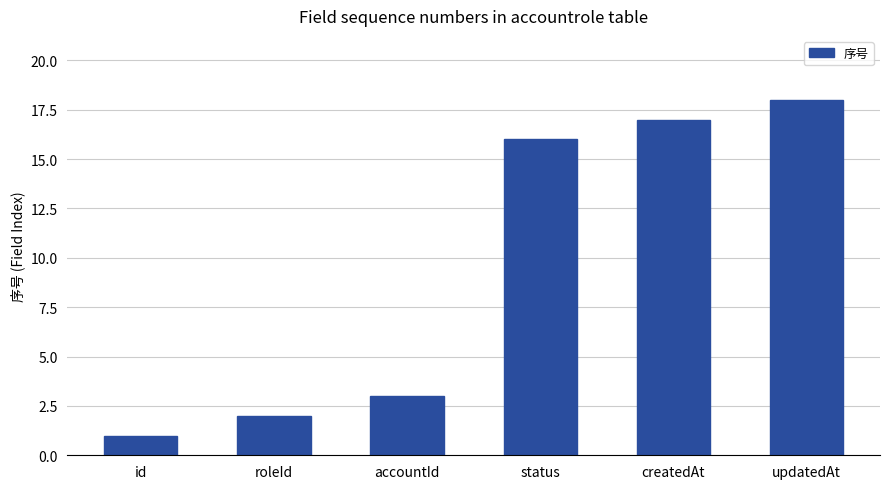

True or false: the data shows 18 at updatedAt.

True